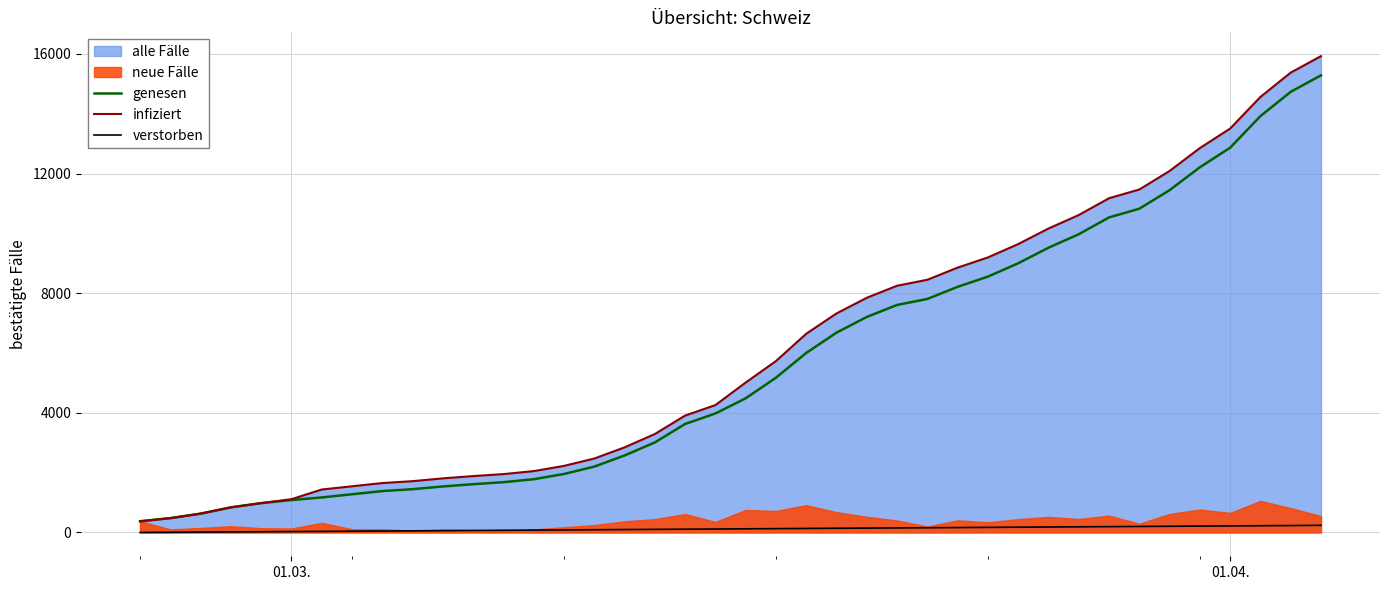

True or false: verstorben and genesen cross at least once.

False